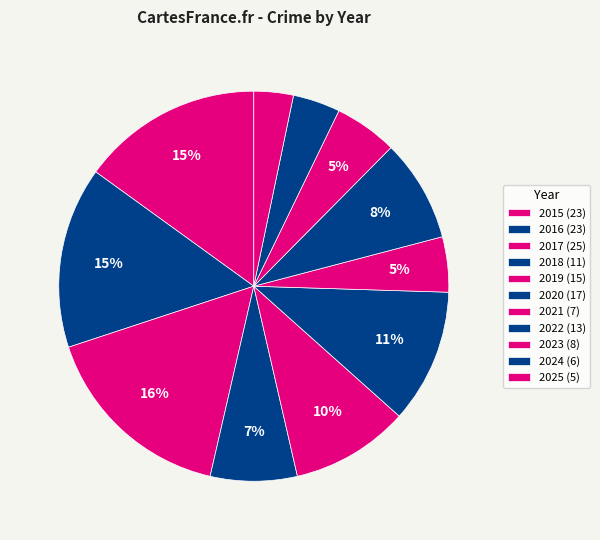

True or false: 2021 accounts for 5% of the total.

True